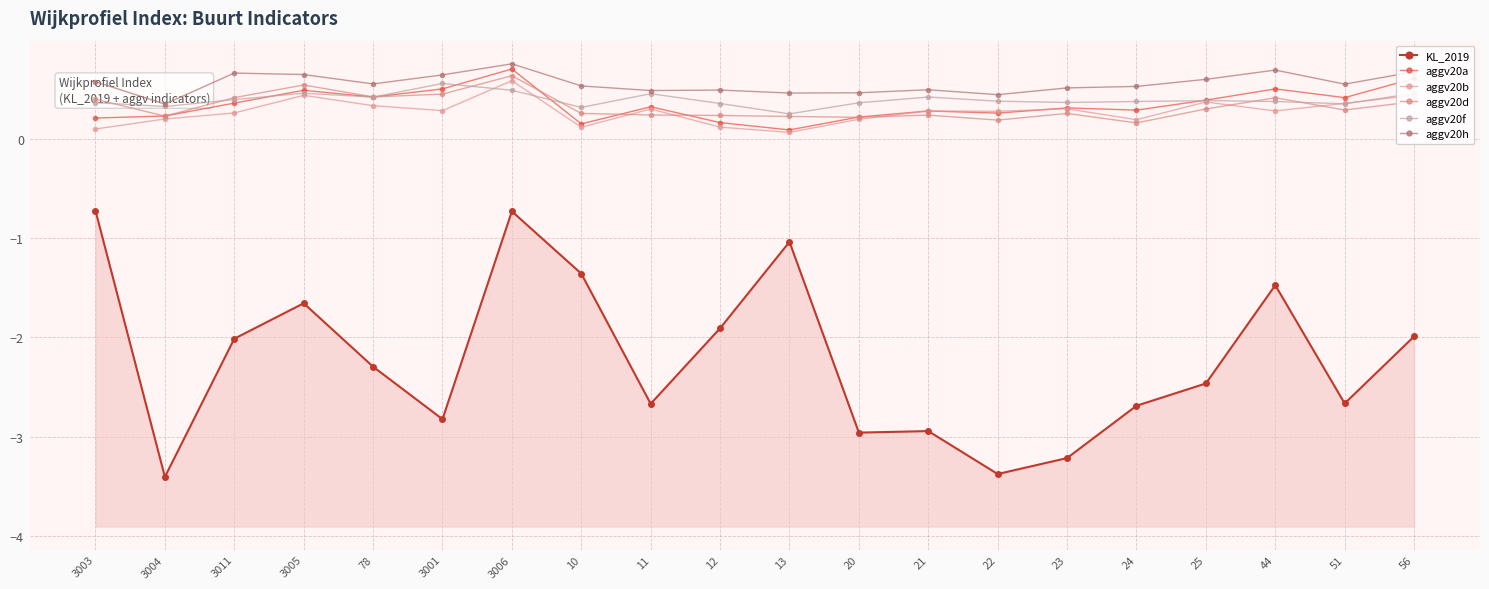

Which series has the largest total across all categories?

aggv20h